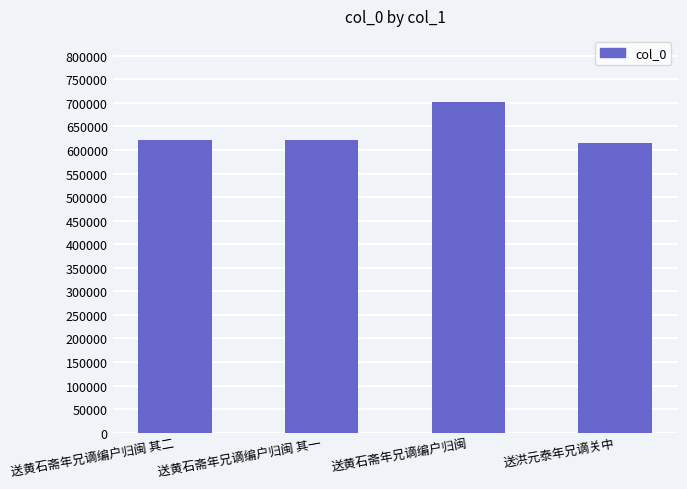

How many categories are shown in the chart?

4